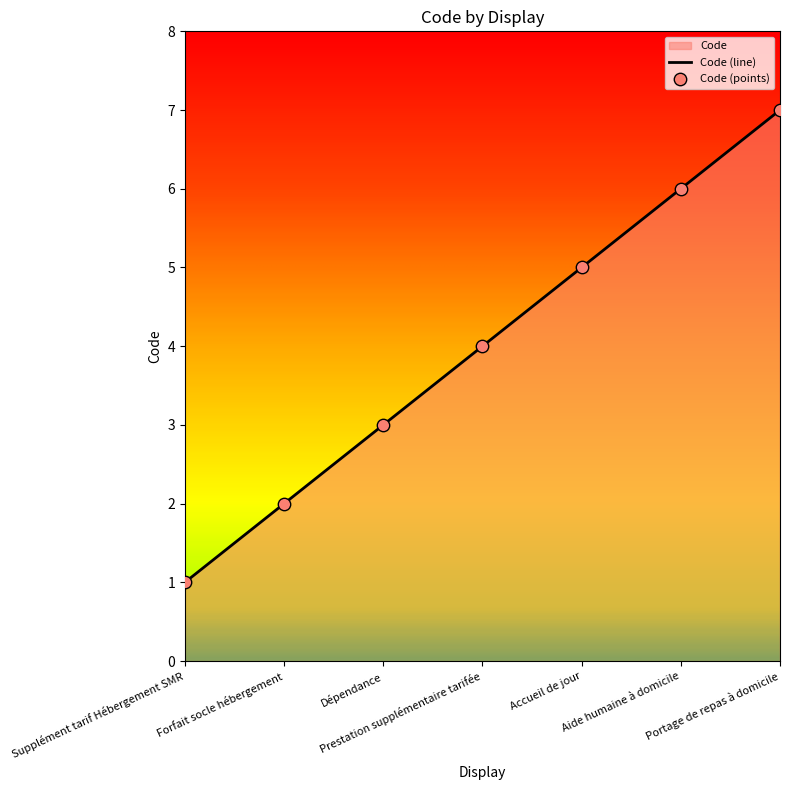

Which has a higher value, Accueil de jour or Prestation supplémentaire tarifée?

Accueil de jour